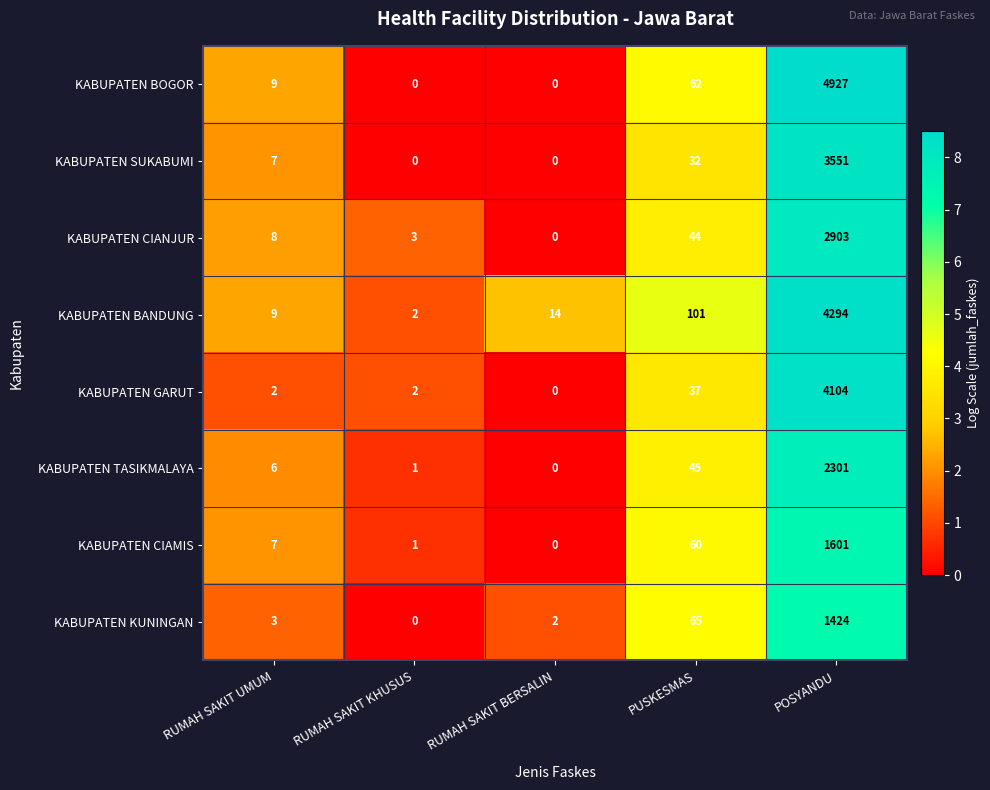

Where is KABUPATEN SUKABUMI nearest to the value 1775?

PUSKESMAS